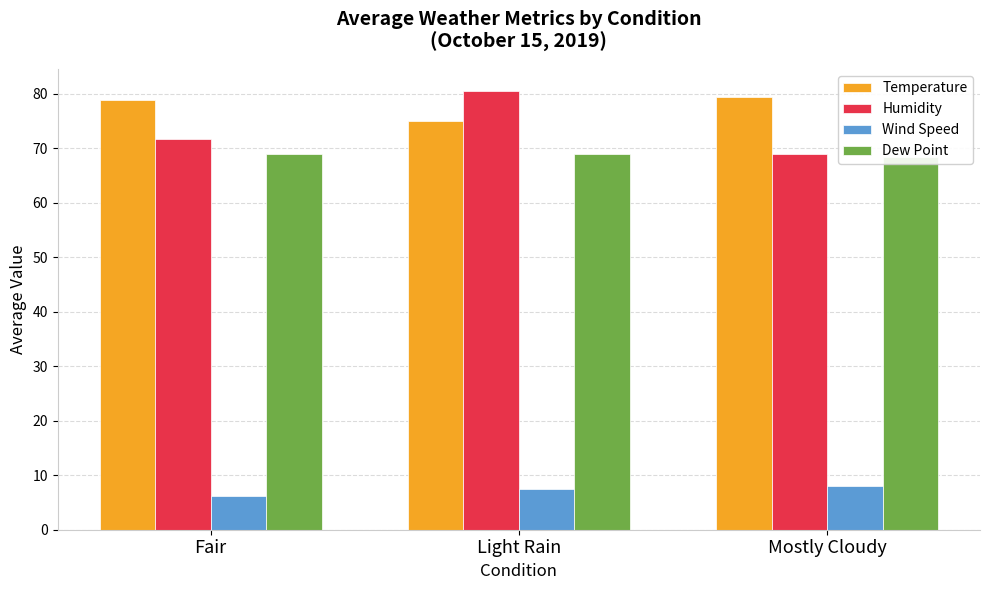

Between Light Rain and Mostly Cloudy, which is larger?

Mostly Cloudy